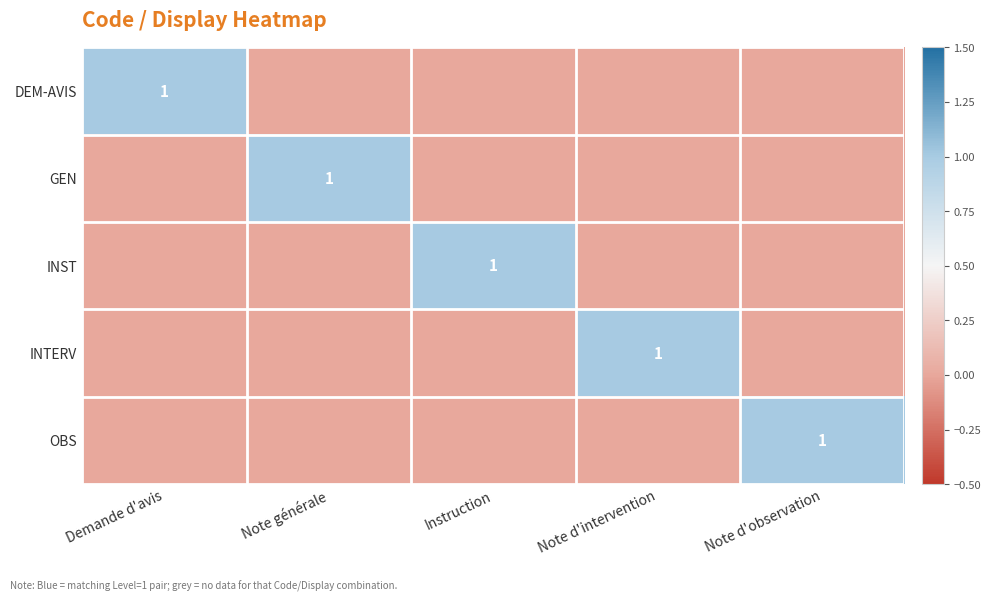

The GEN series shows 0 at Note générale. True or false?

False